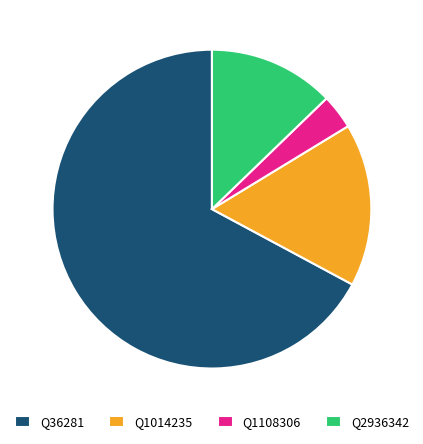

Between Q2936342 and Q36281, which is larger?

Q36281